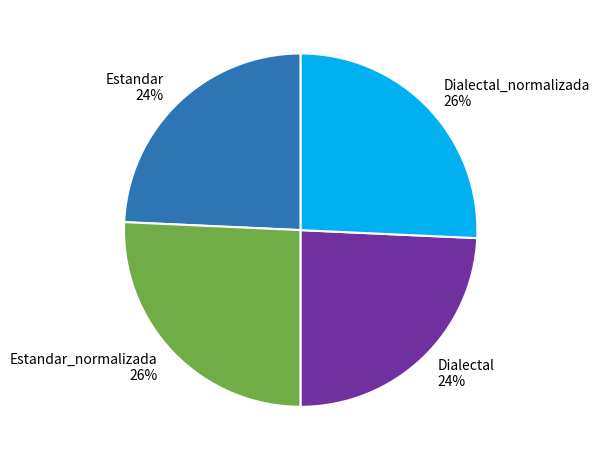

How many slices are in this pie chart?

4